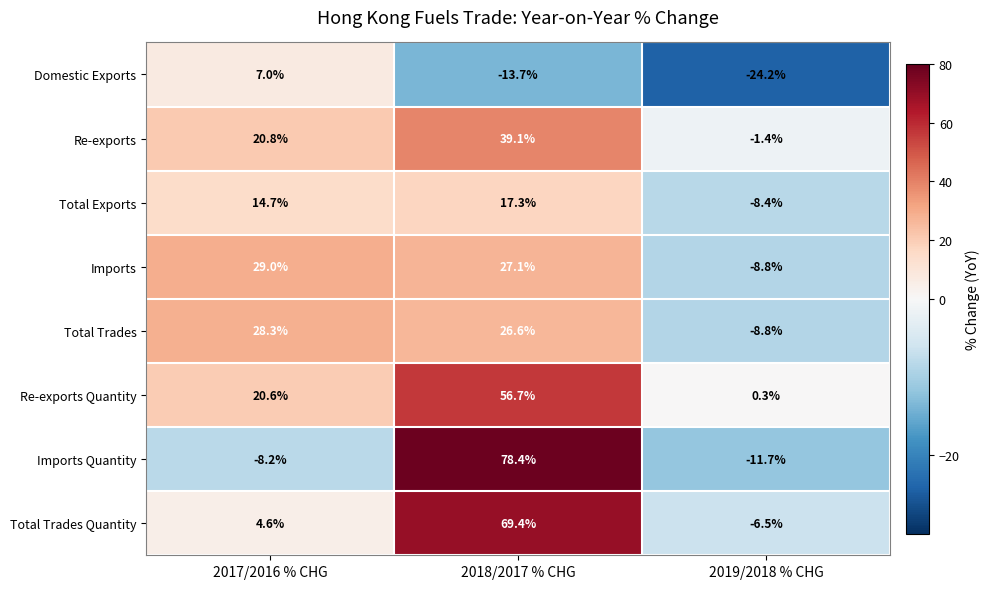

Count the number of categories in the chart.

3